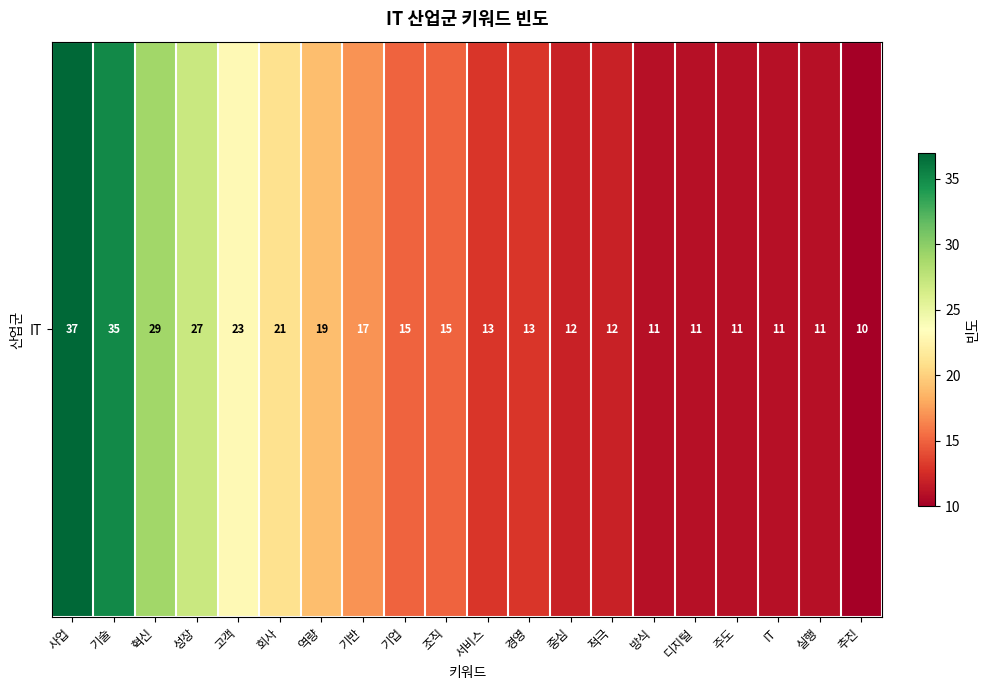

Reading left to right, what are all the values shown in this chart?

37	35	29	27	23	21	19	17	15	15	13	13	12	12	11	11	11	11	11	10